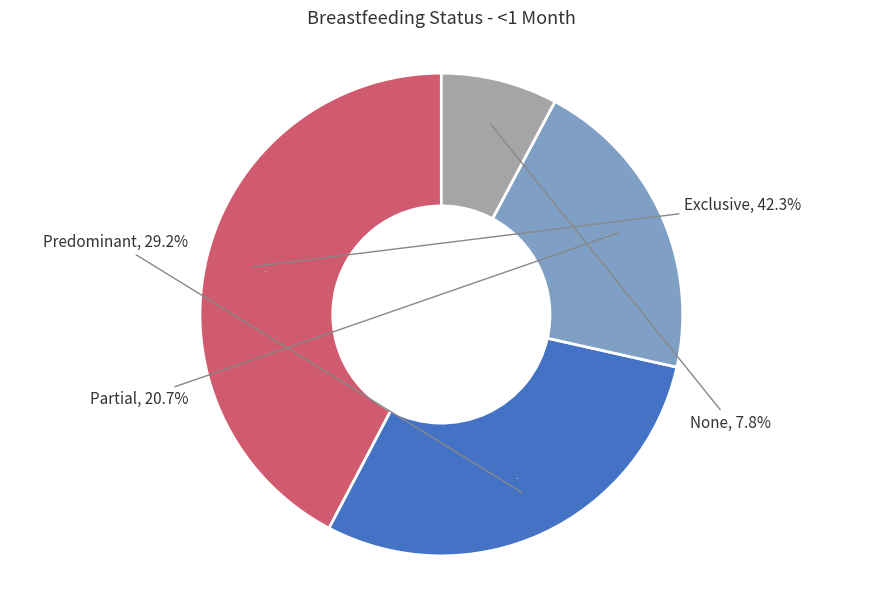

How many slices are in this pie chart?

4